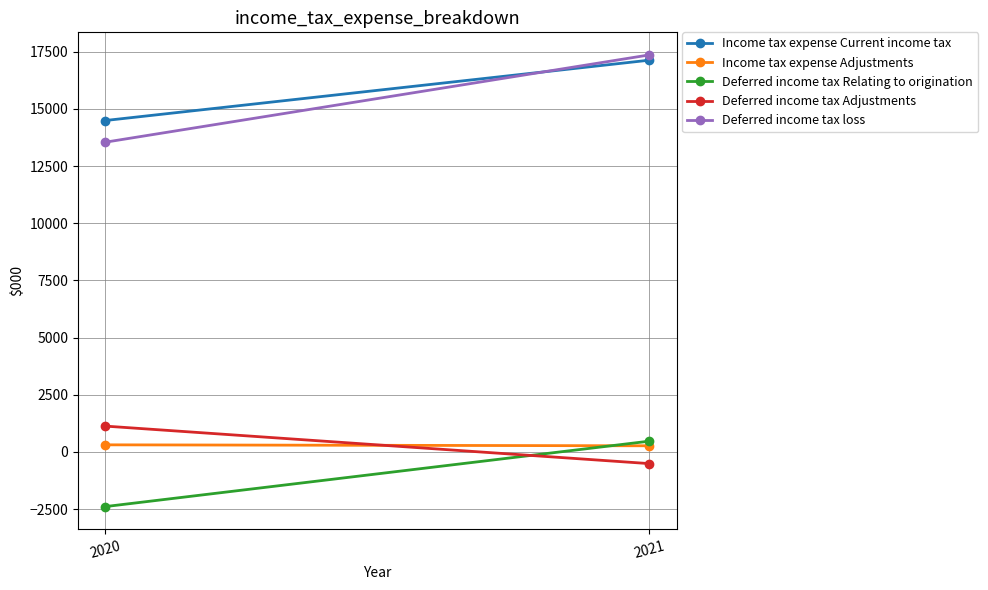

What is the difference between the maximum and minimum values in the Income tax expense Adjustments series?

42